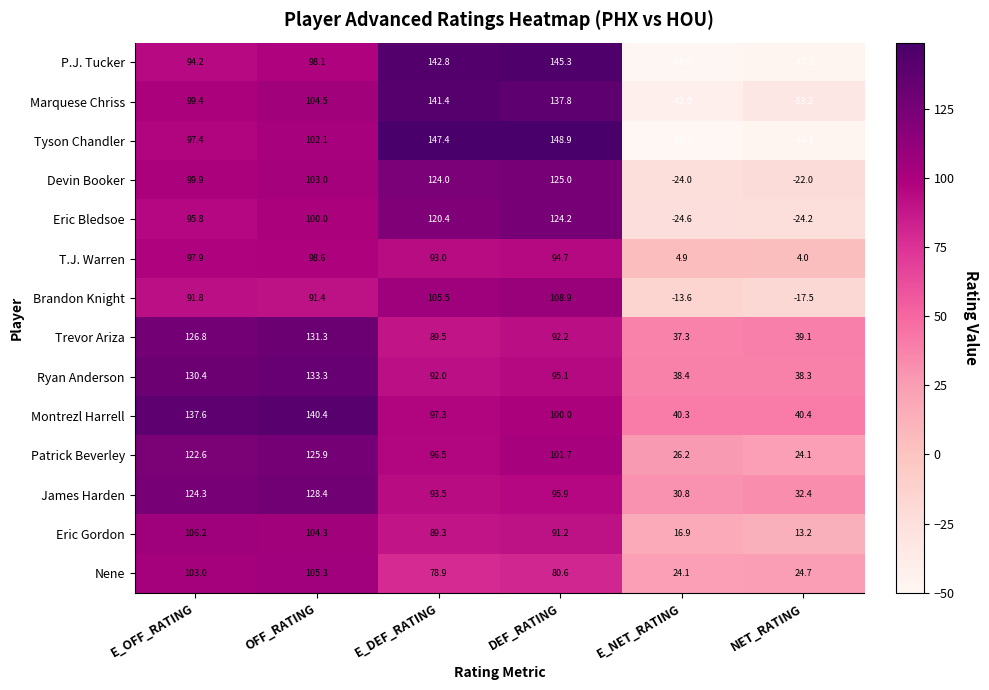

At which category does the chart reach its minimum across all series?

E_NET_RATING